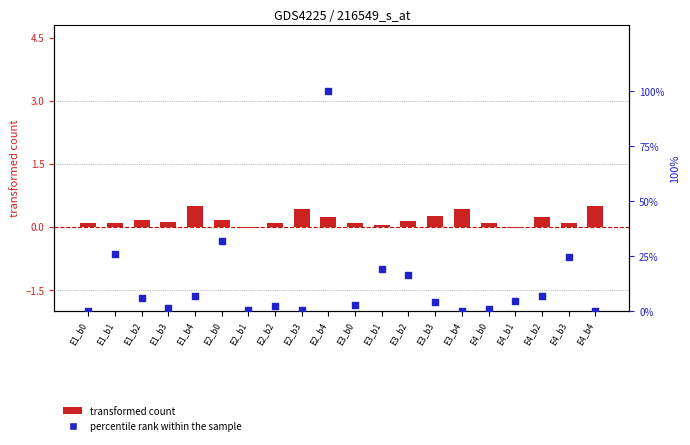

Which series has the largest total across all categories?

percentile rank within the sample